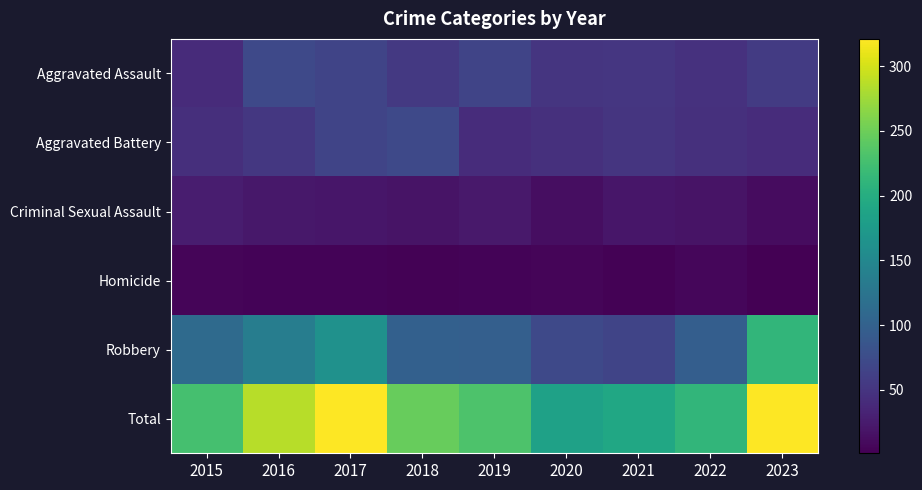

What is the smallest value displayed?

1